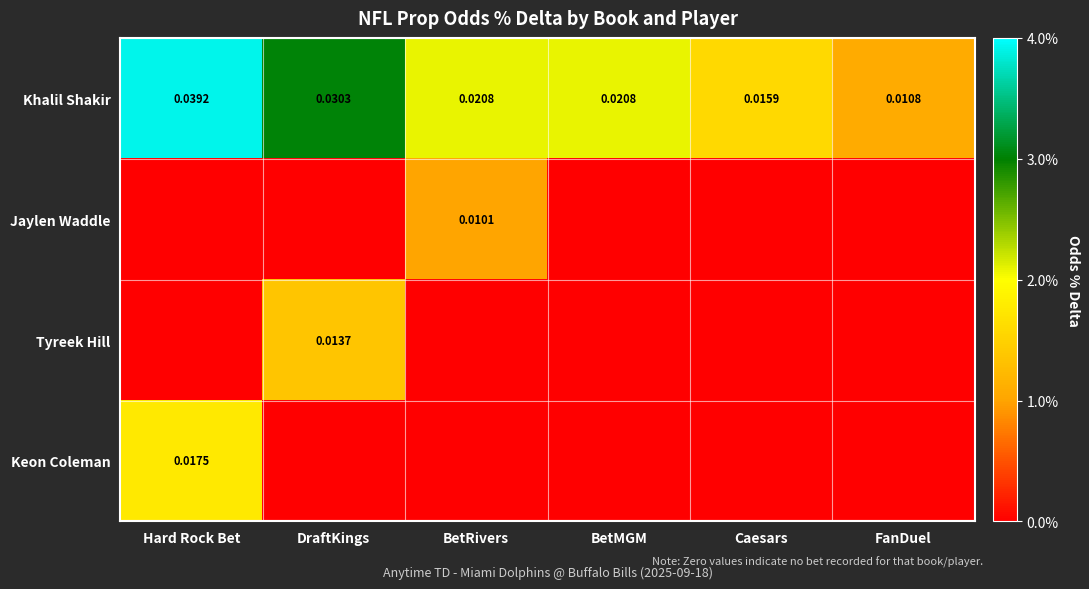

At which label does Khalil Shakir reach its peak?

Hard Rock Bet